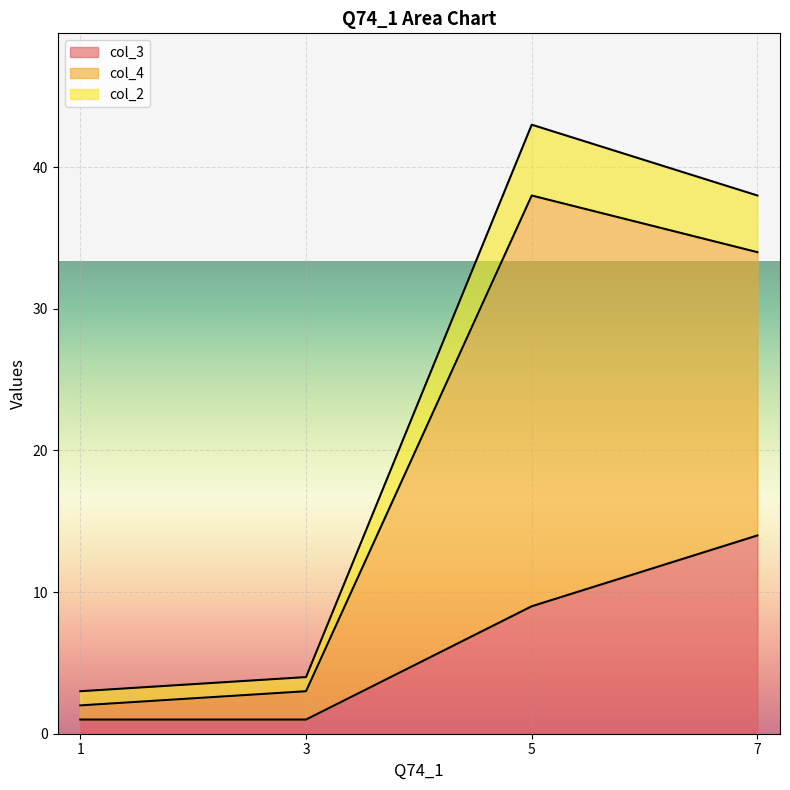

Does the chart display data point markers on the line(s)?

No